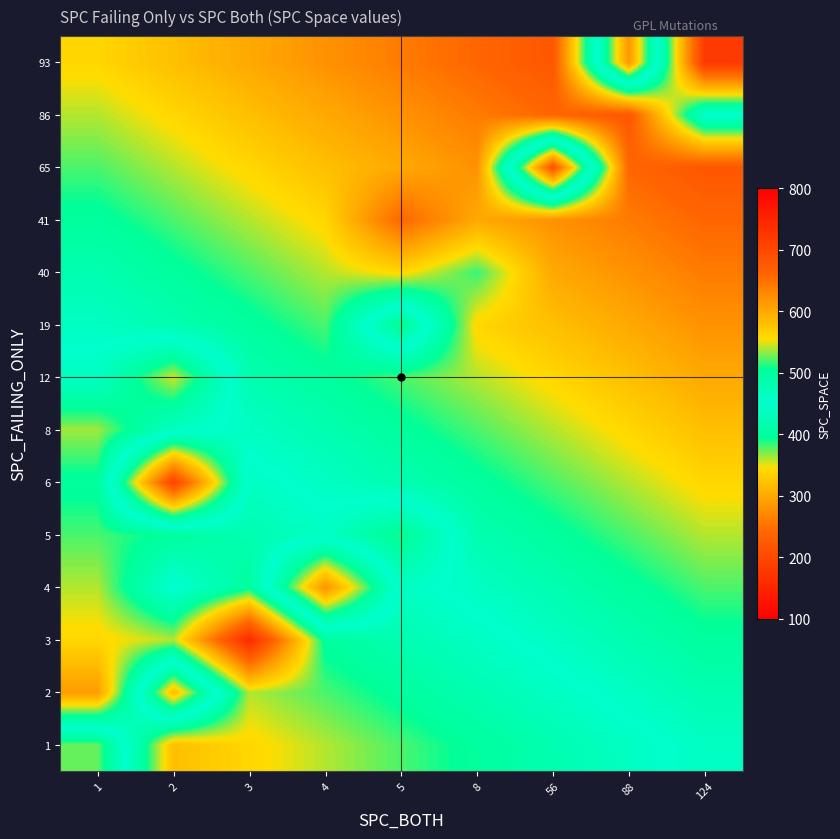

What is the smallest value displayed?

158.0